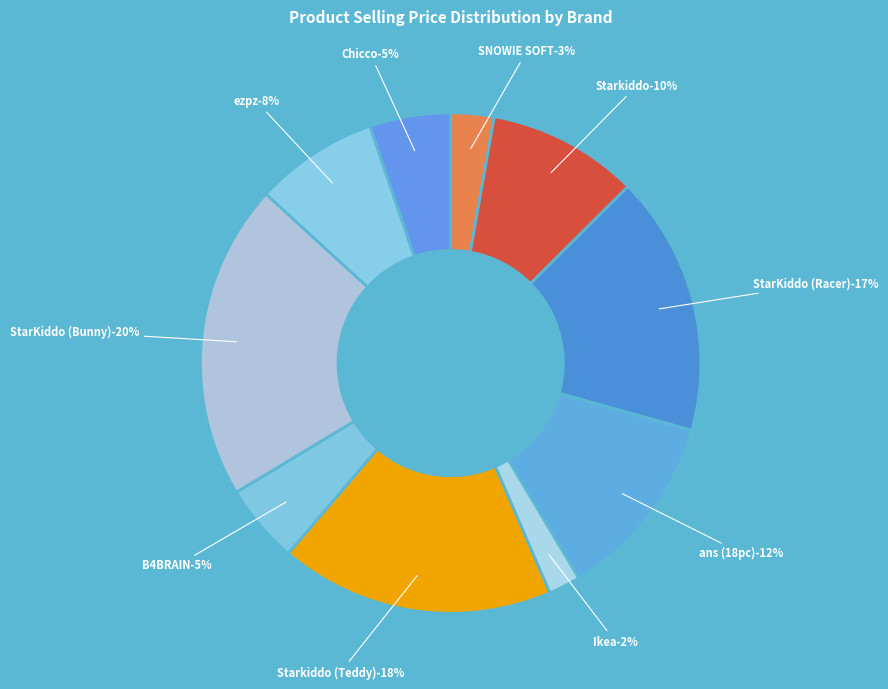

To the nearest percent, what portion does Not Available (Teddy) represent?

18%